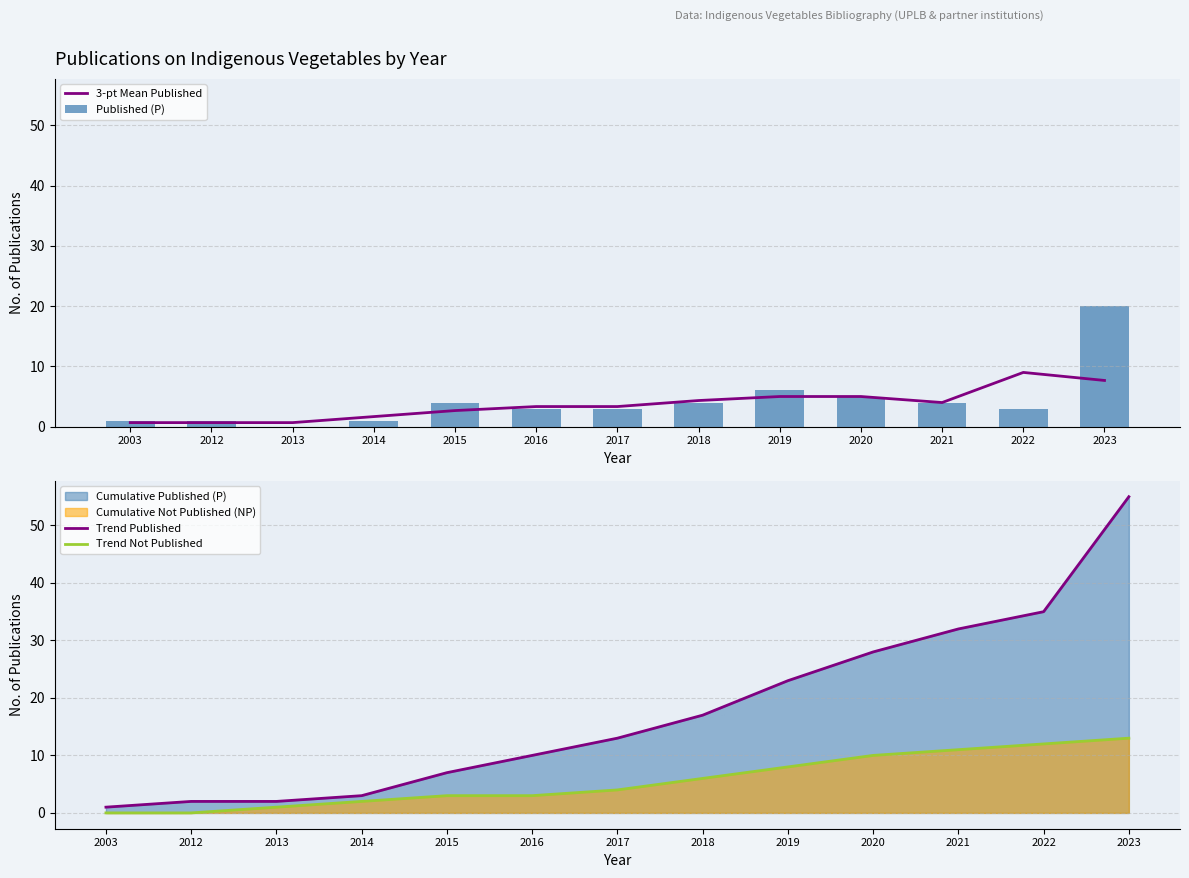

How many categories are shown in the chart?

13